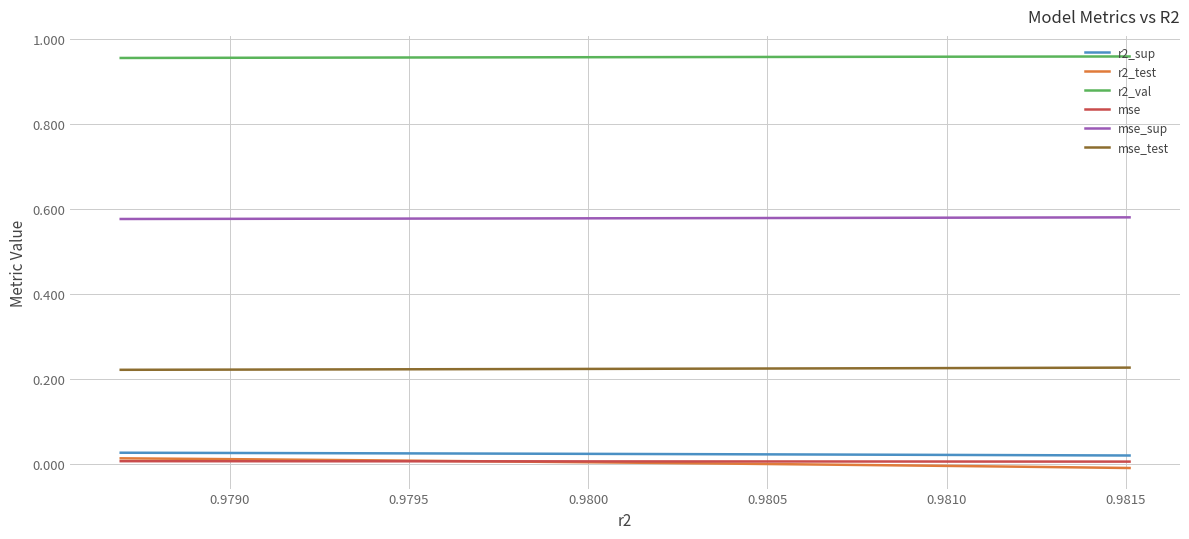

Which series has the largest total across all categories?

r2_val